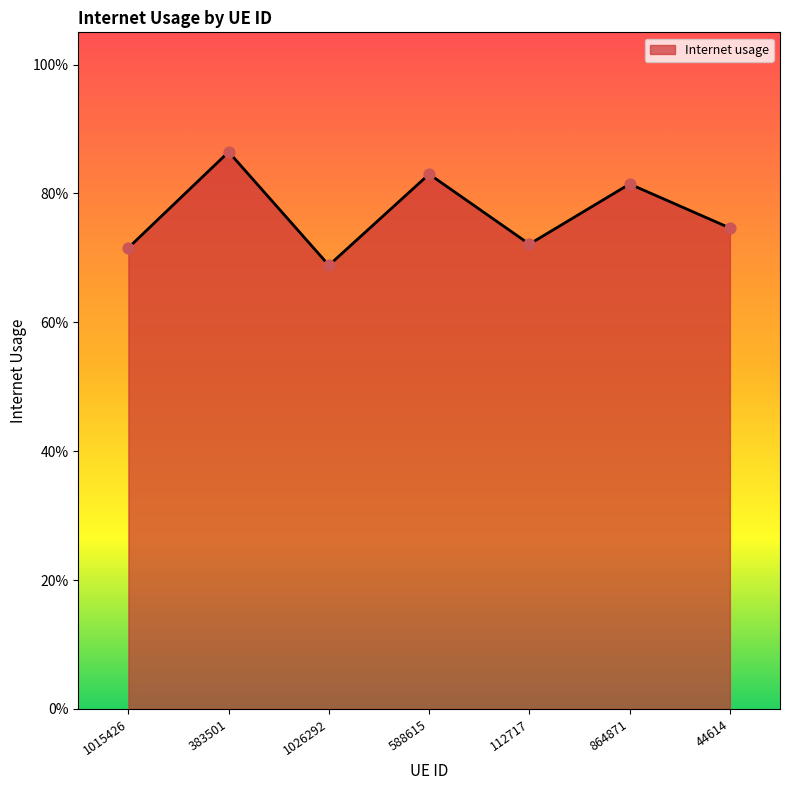

Is this an area chart (filled region under the line)?

Yes